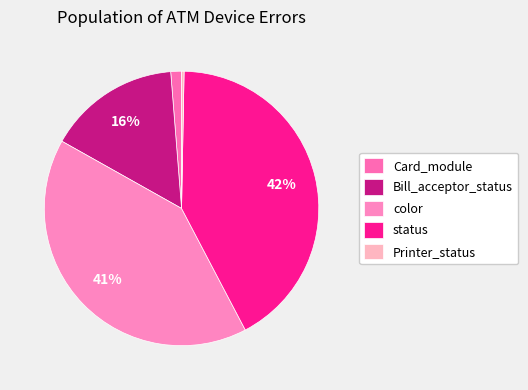

To the nearest percent, what is the combined percentage of Printer_status and Bill_acceptor_status?

16%